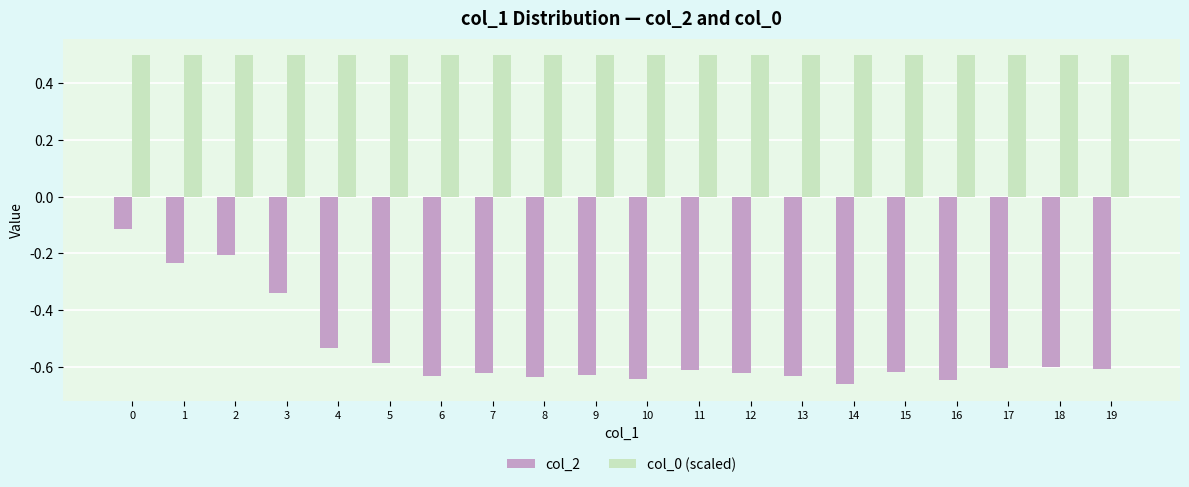

What is the spread (max minus min) of values at 1?

0.7